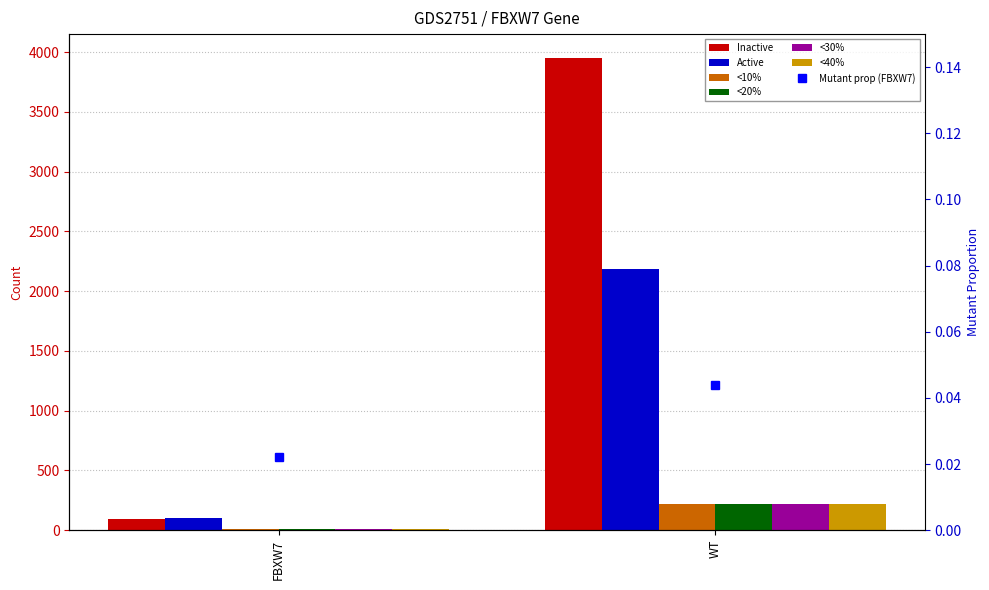

What is the average value of the <40% series?

114